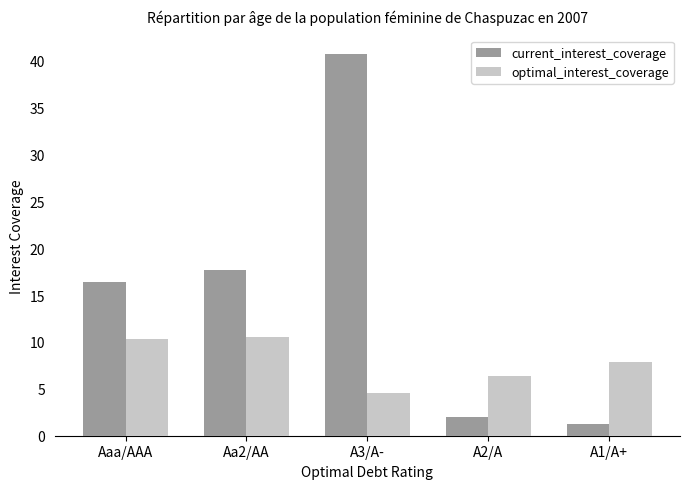

Reading right to left, list all the values displayed in this chart.

current_interest_coverage: A1/A+=1.2	A2/A=2.0	A3/A-=40.7	Aa2/AA=17.7	Aaa/AAA=16.4
optimal_interest_coverage: A1/A+=7.9	A2/A=6.4	A3/A-=4.6	Aa2/AA=10.5	Aaa/AAA=10.3